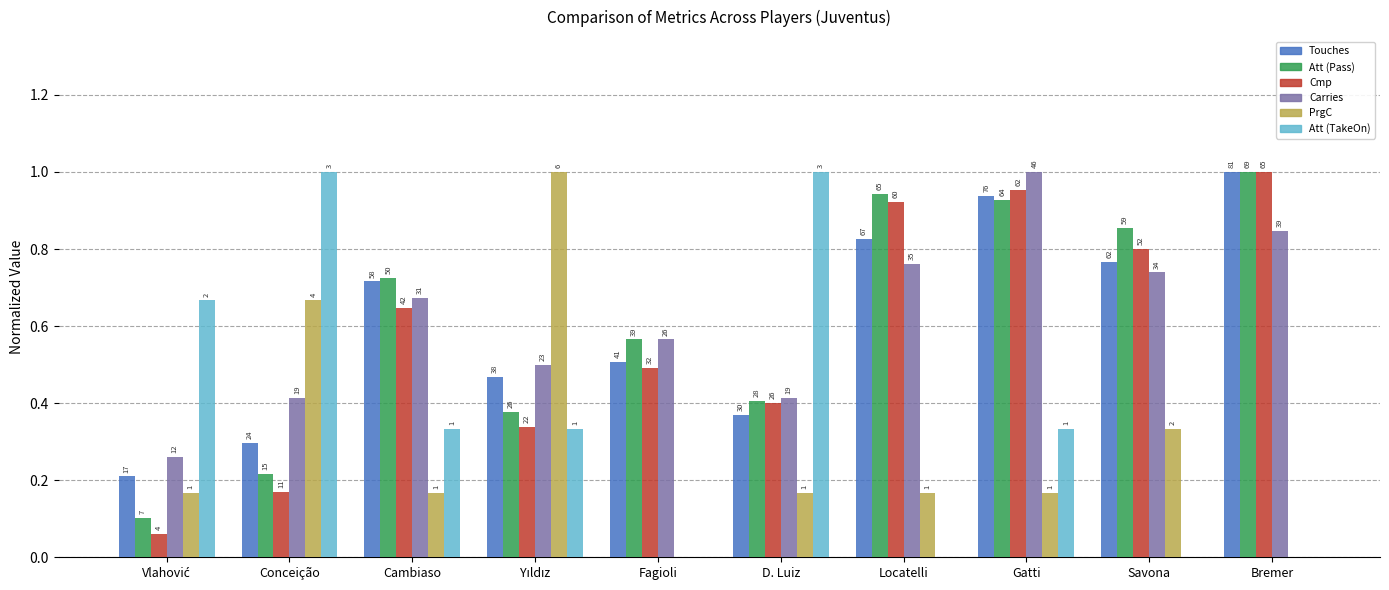

Does the chart contain stacked bars?

No